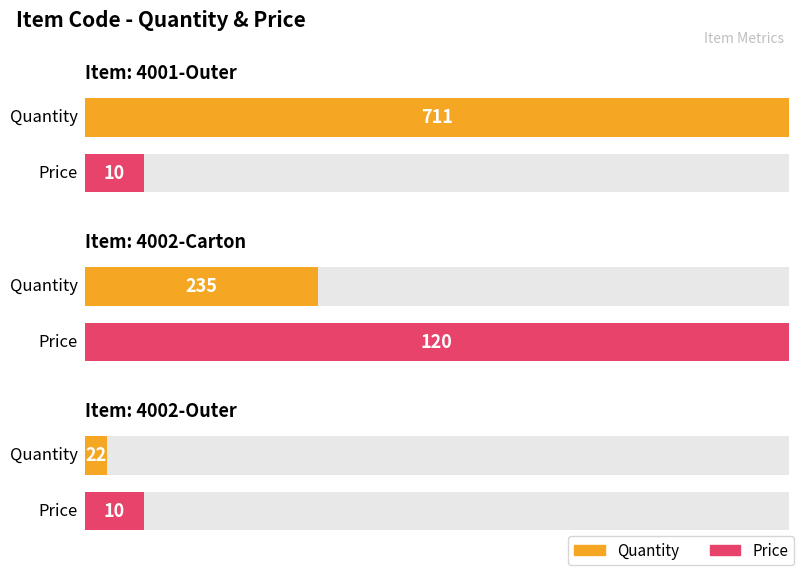

Is the value of Price at 4002-Carton greater than the value of Quantity at 4001-Outer?

No